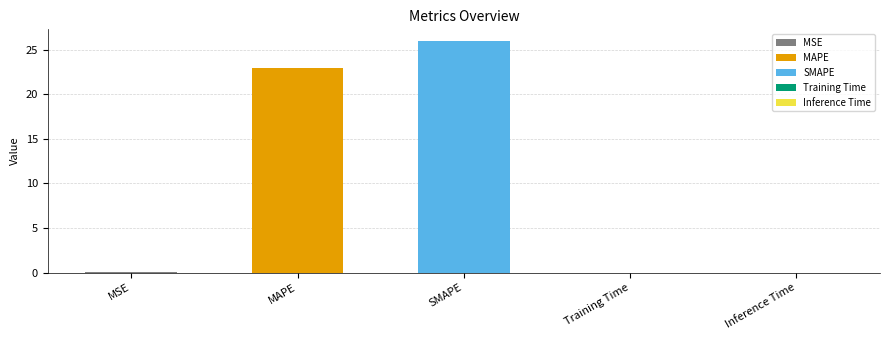

The value at MSE is 0.0. True or false?

False